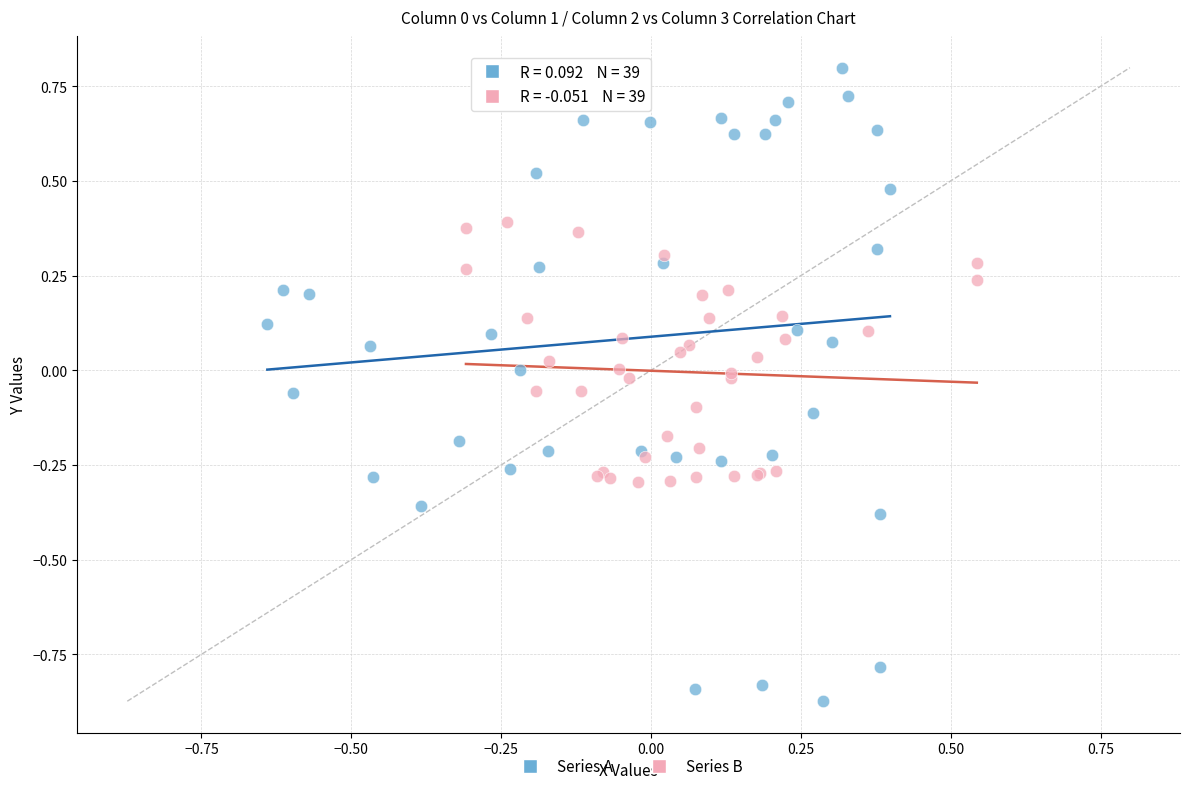

What are all the series names shown in the legend?

Series A, Series B